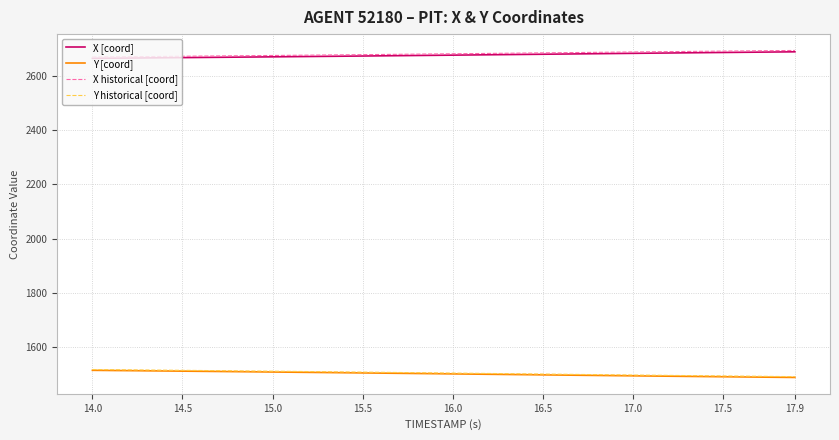

What is the smallest value displayed?

1487.6